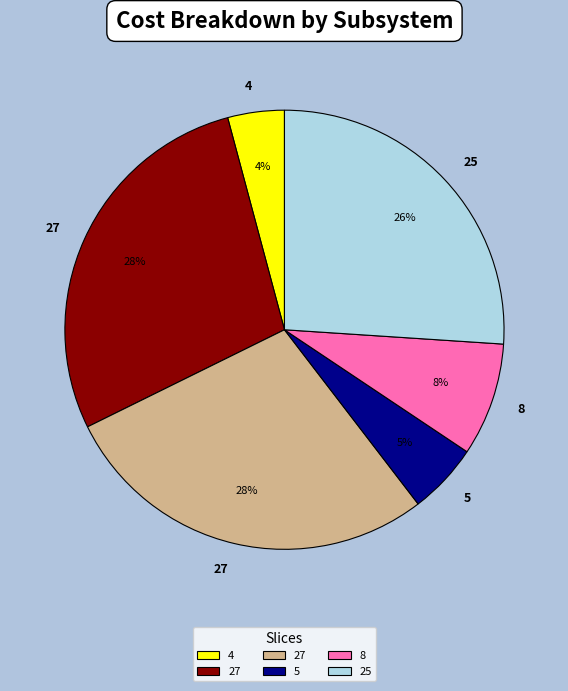

Does any single category account for the majority?

No